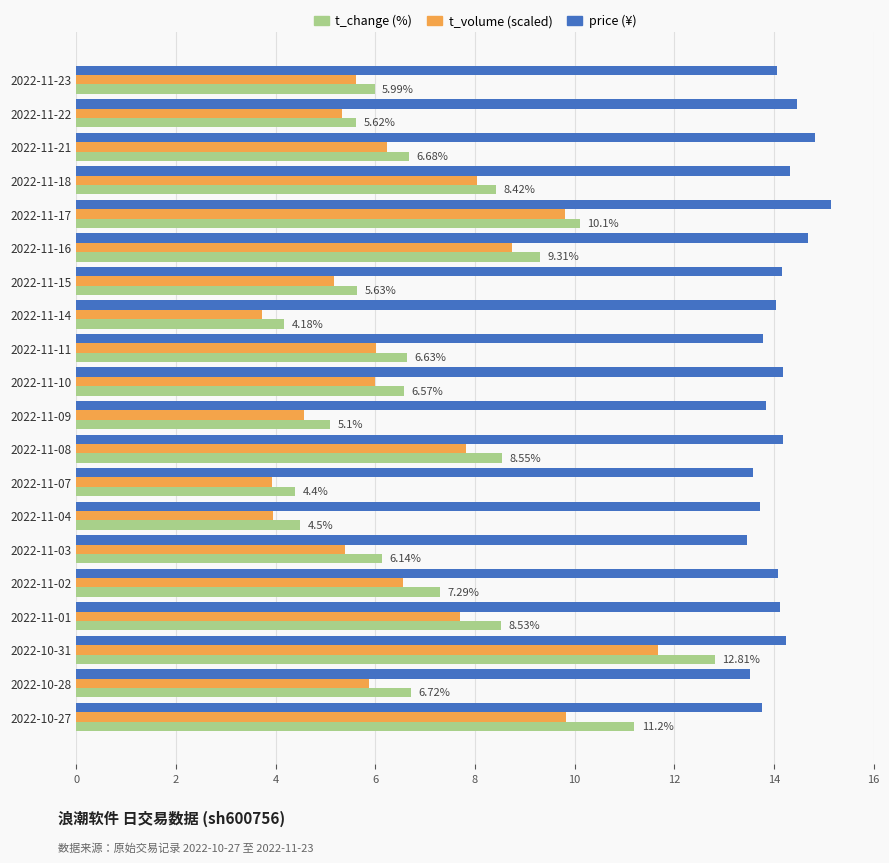

What is the difference between the highest and lowest values at 2022-11-09?

9.3